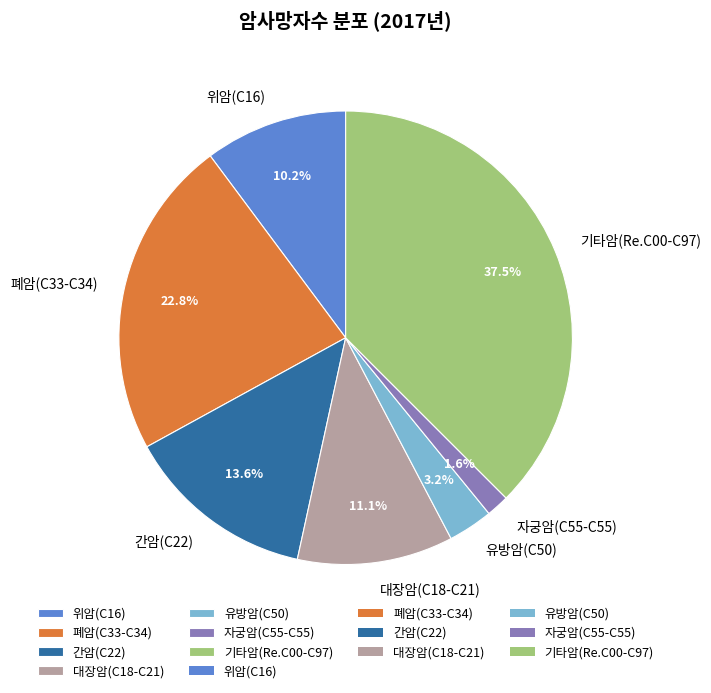

Does any single category account for the majority?

No